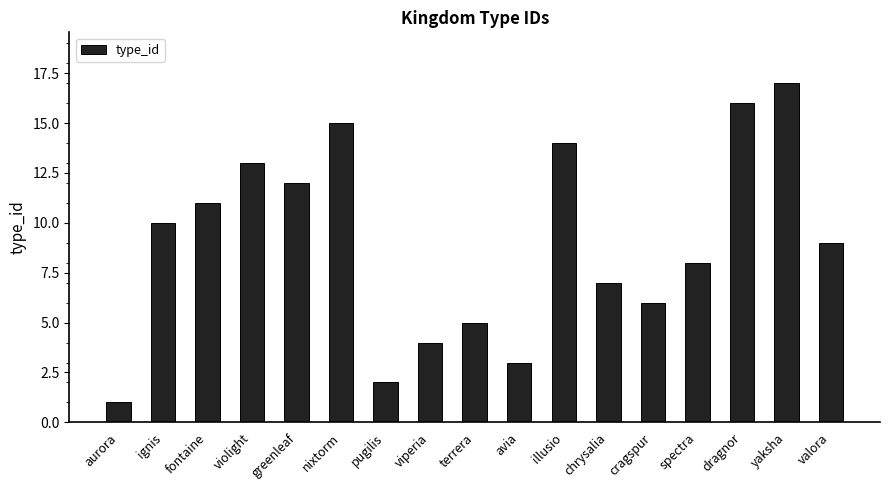

Reading right to left, transcribe all the data shown in this chart.

valora=9	yaksha=17	dragnor=16	spectra=8	cragspur=6	chrysalia=7	illusio=14	avia=3	terrera=5	viperia=4	pugilis=2	nixtorm=15	greenleaf=12	violight=13	fontaine=11	ignis=10	aurora=1